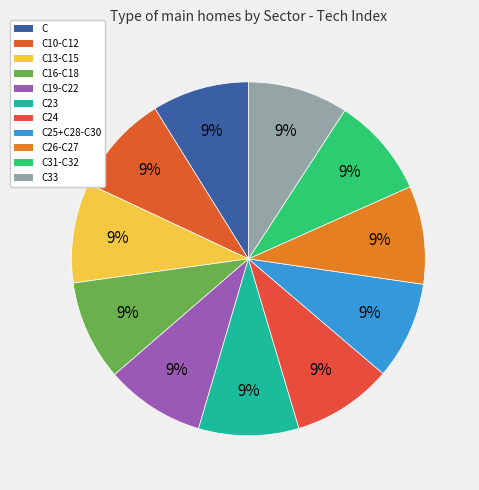

Is there a majority slice in this chart?

No